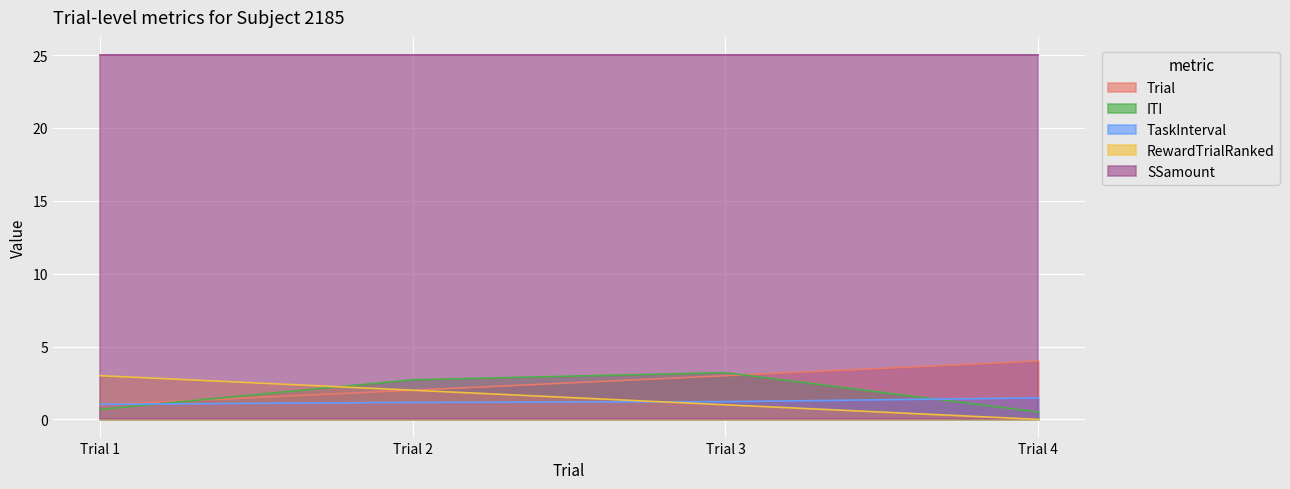

What value does the TaskInterval series have at Trial 1?

1.0